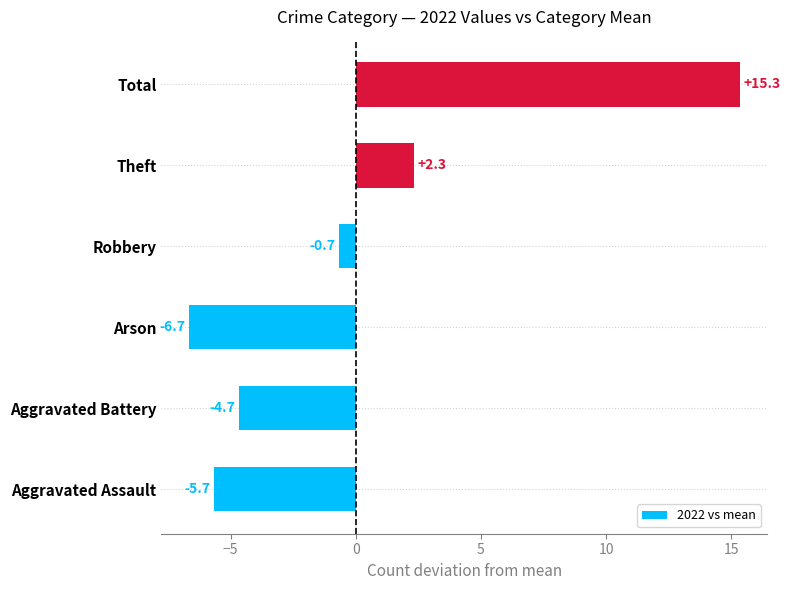

Read the value at Total.

15.3